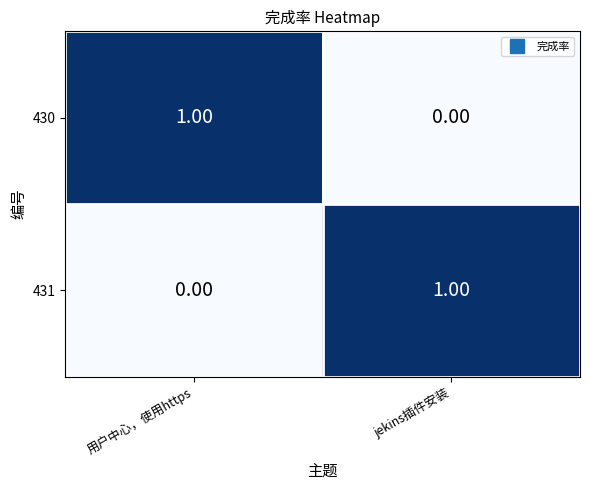

List the labels in order of 430 value, smallest first.

jekins插件安装, 用户中心，使用https